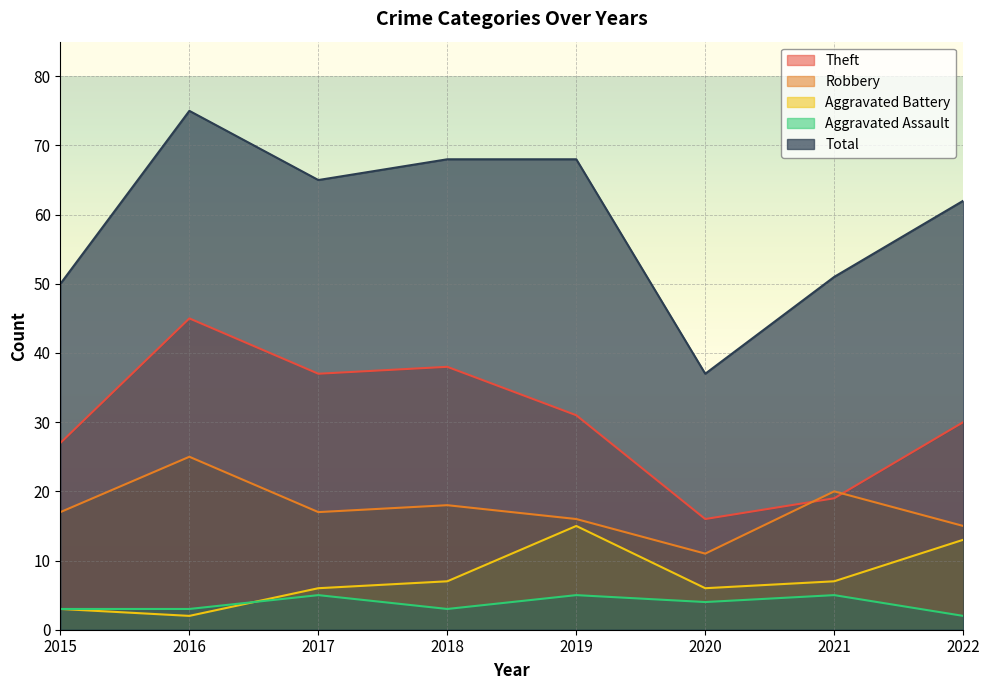

At which category is the sum across all series the highest?

2016